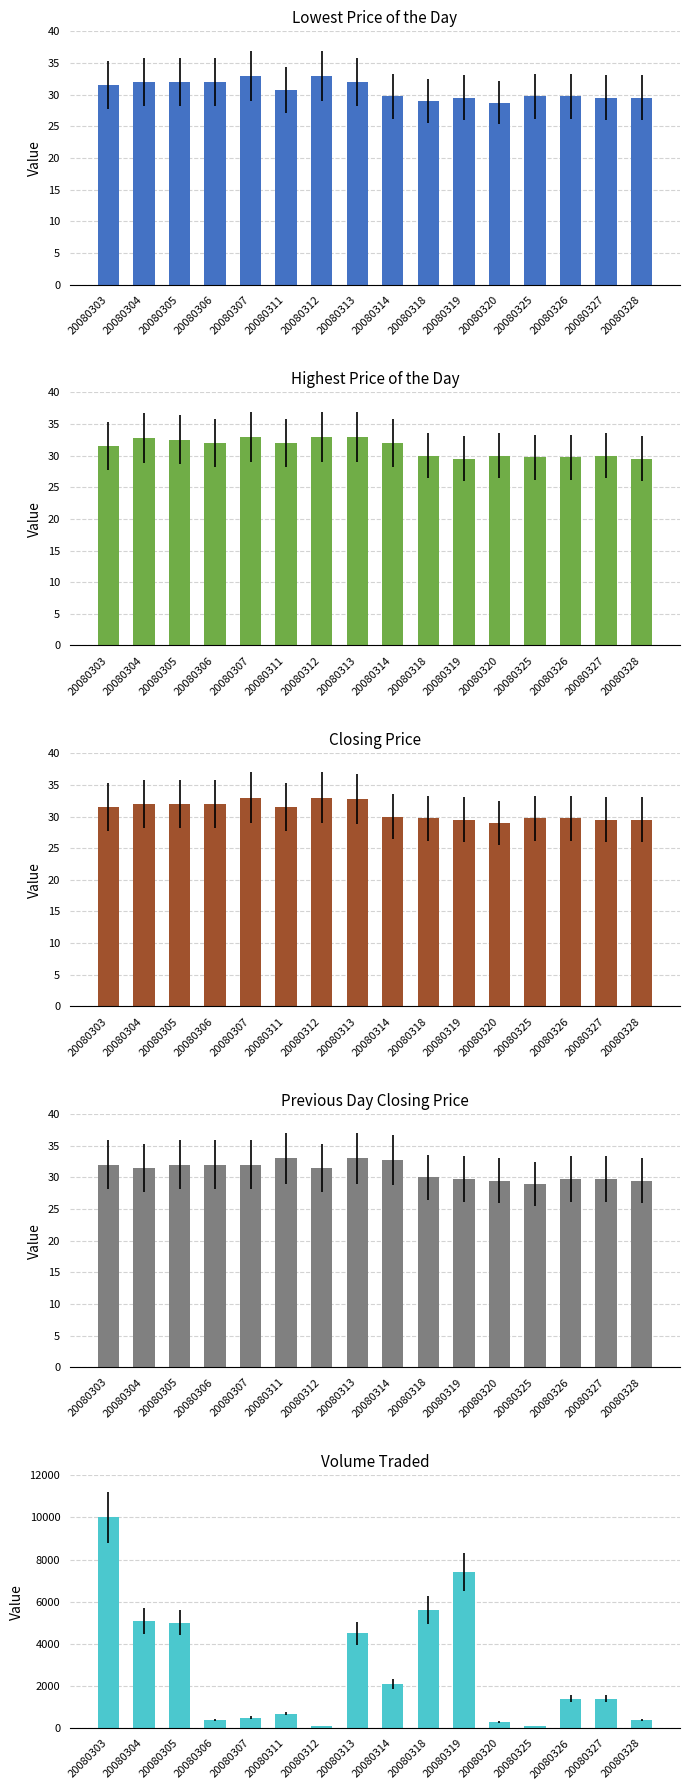

Which has a higher value, 20080306 or 20080314?

20080306